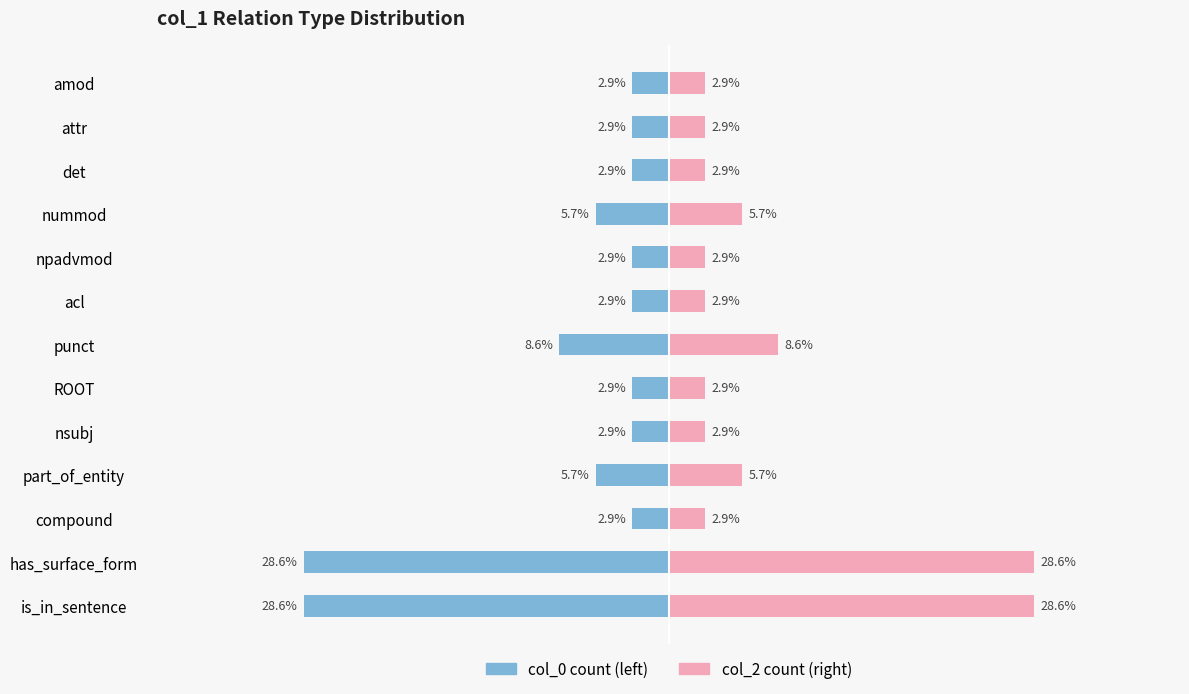

True or false: col_0 (left) has a value of -1.0 at npadvmod.

False